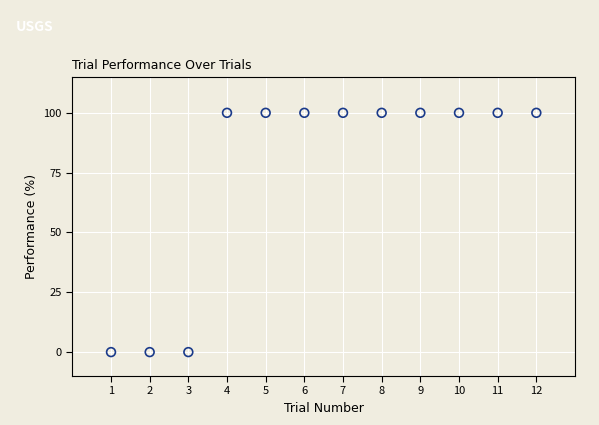

What is the range of Y values (max minus min)?

100